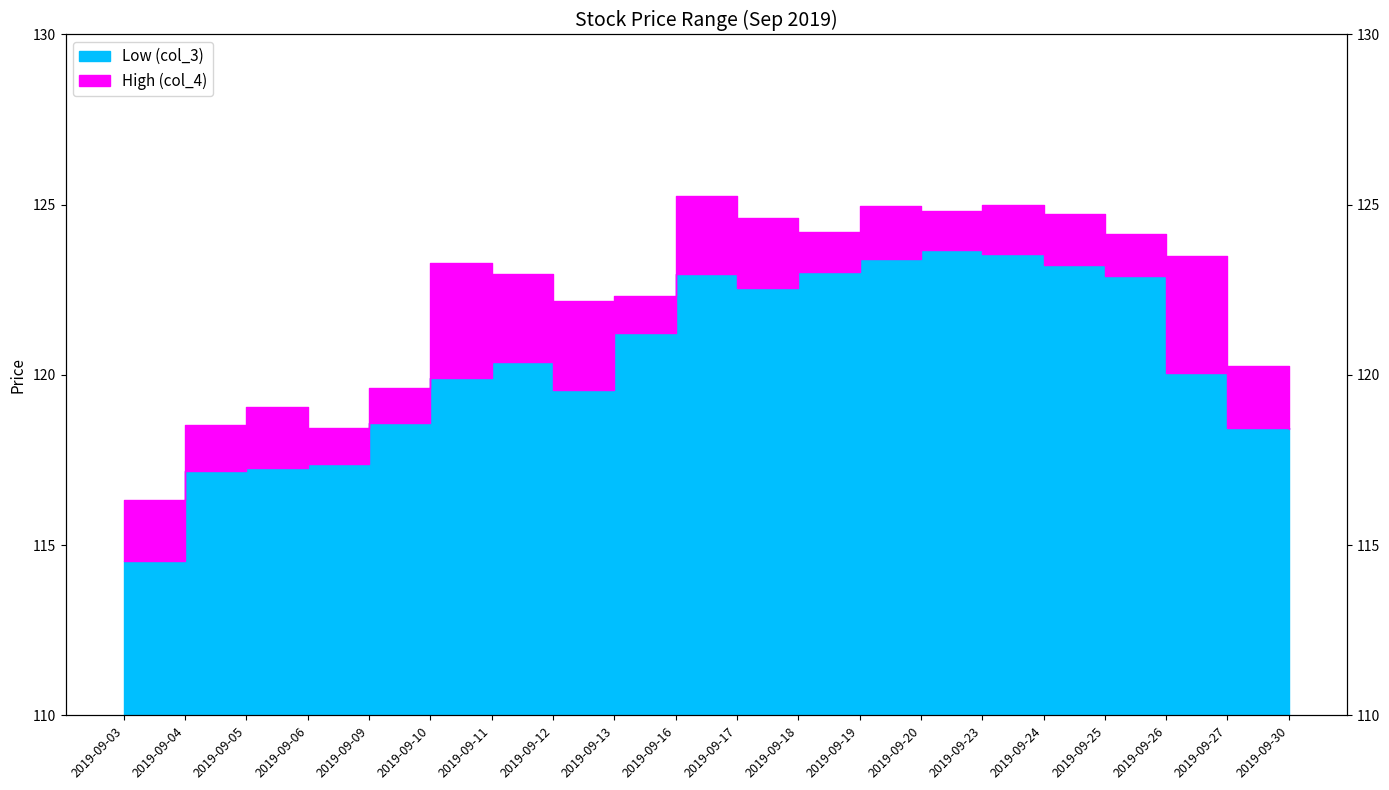

Where is the first local minimum for Low (col_3)?

2019-09-12